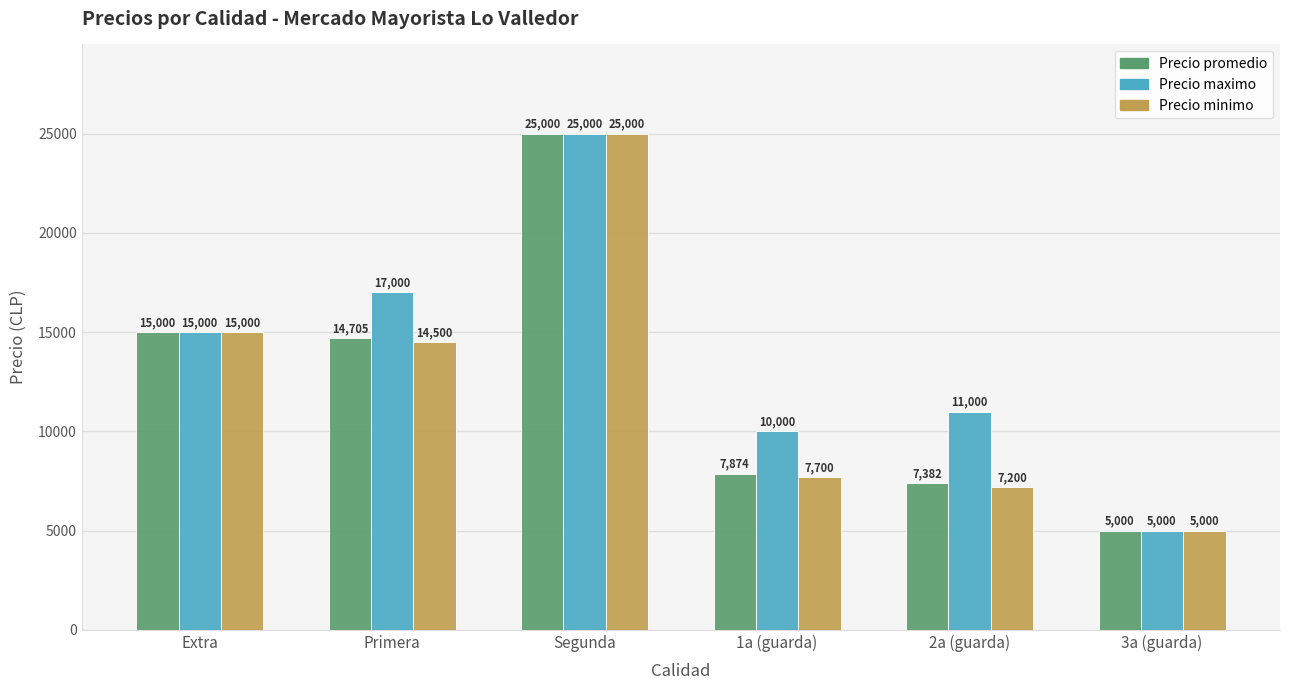

At which category is the sum across all series the highest?

Segunda